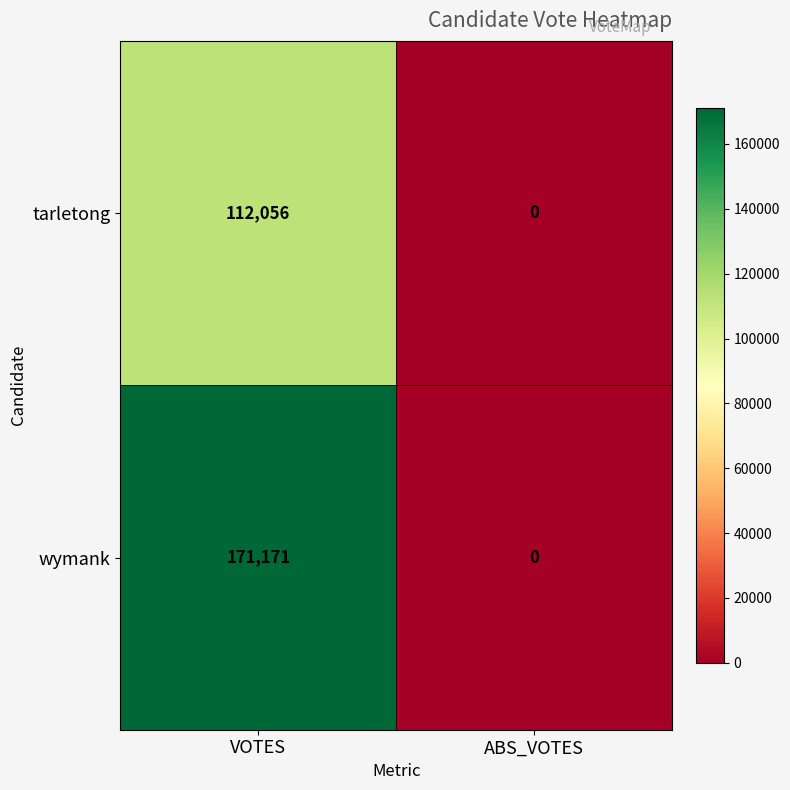

Rank the series by their average value, from highest to lowest.

wymank, tarletong